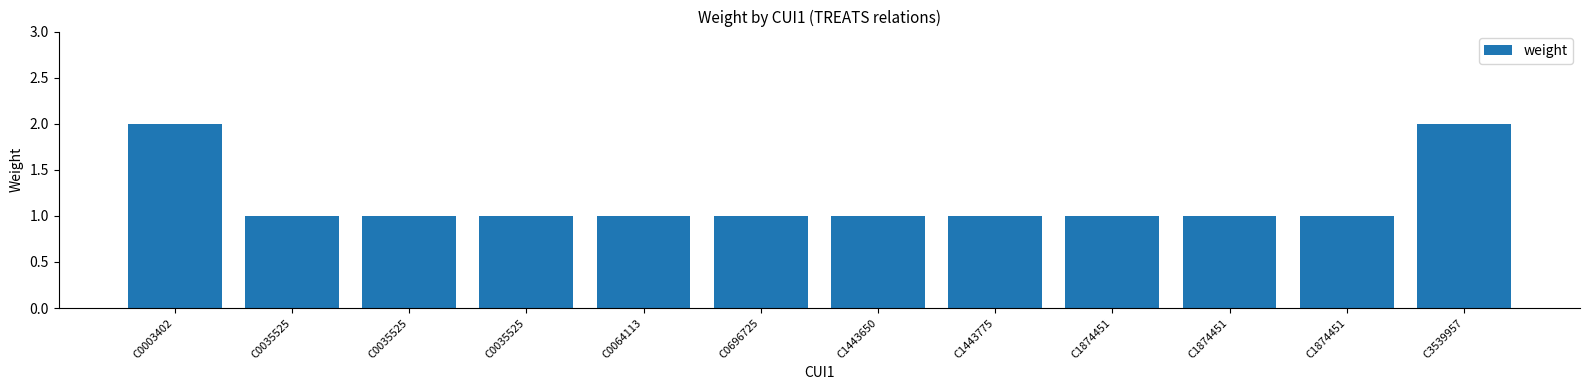

What is the maximum value shown in the chart?

2